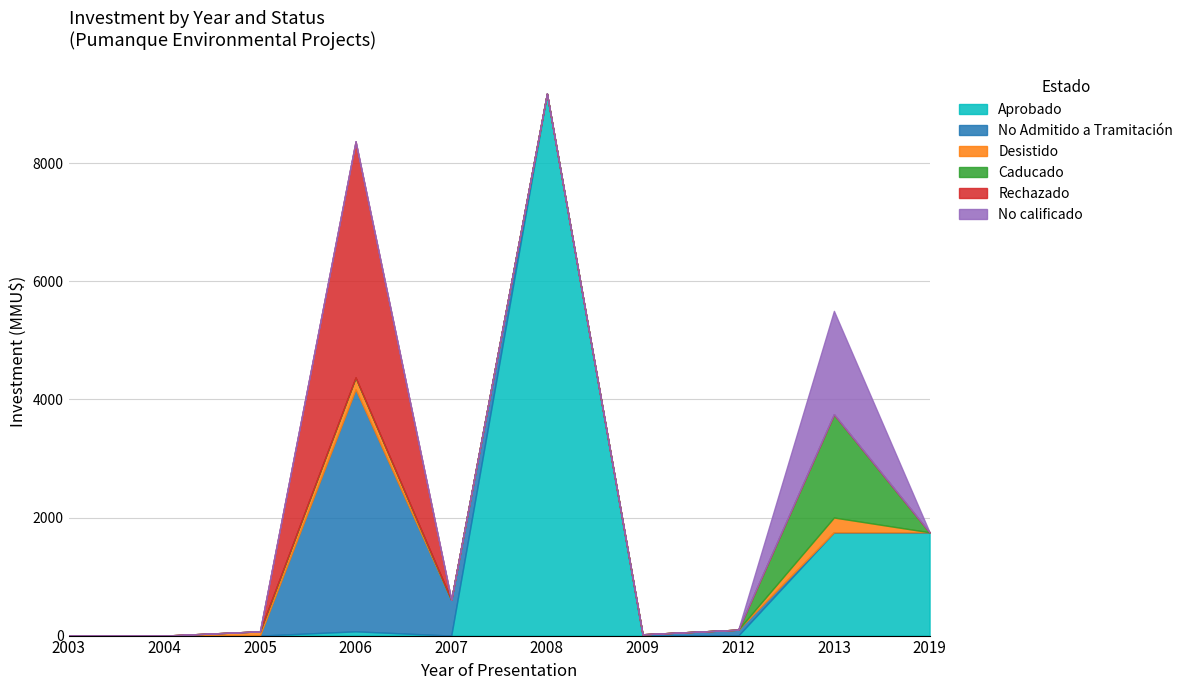

Which series has the largest range (max minus min)?

Aprobado